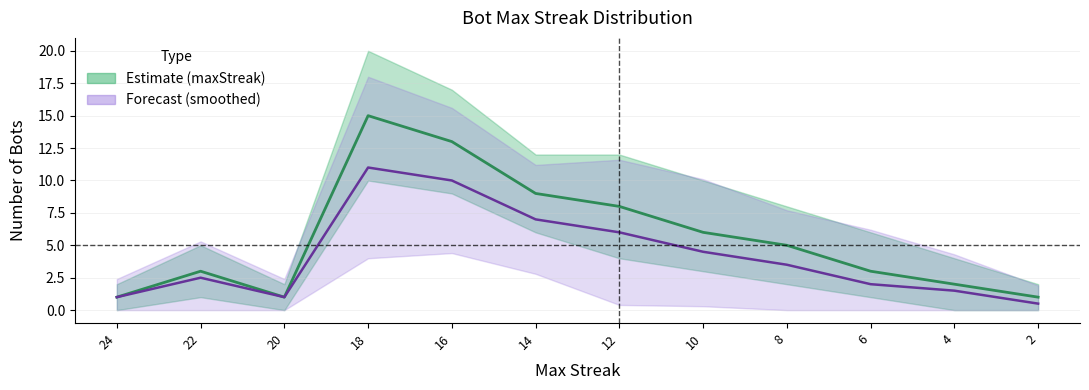

How many lines are shown in the chart?

2